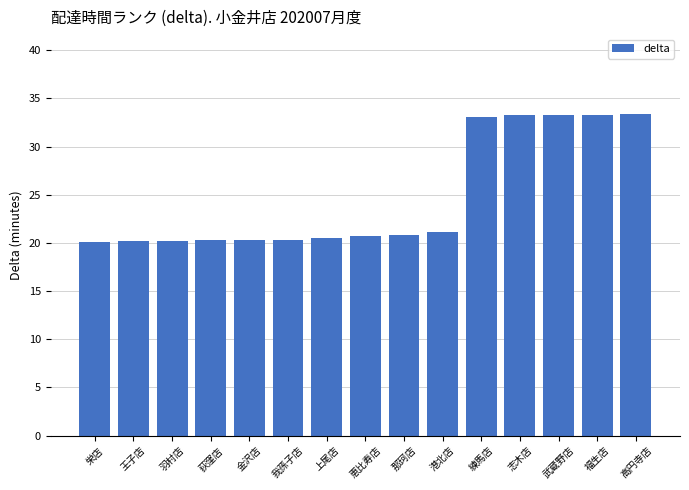

At which label is the value closest to 26?

港北店